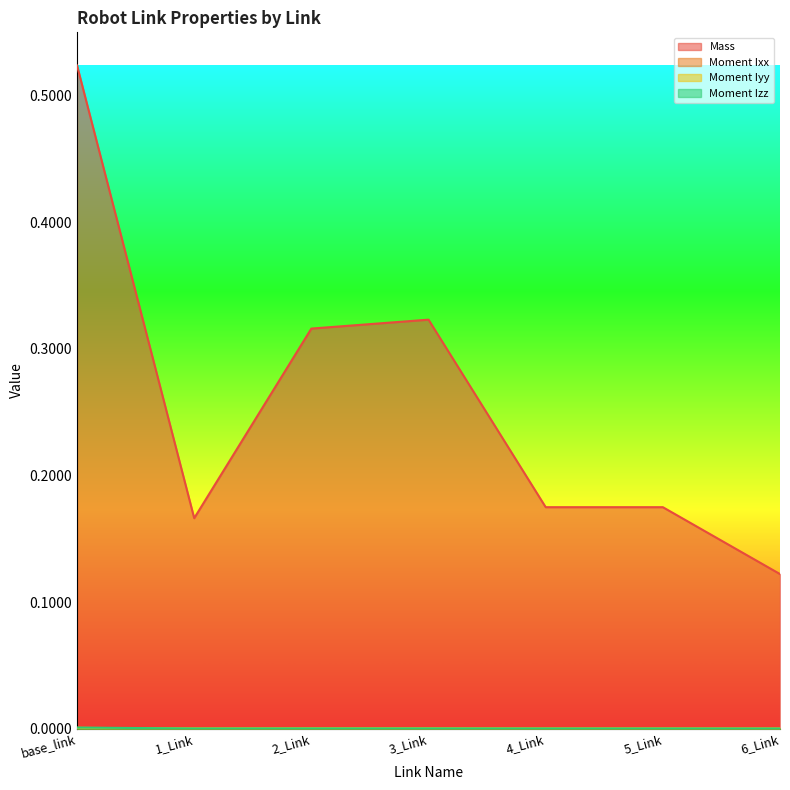

Reading left to right, what are all the values shown in this chart?

Mass: 0.5	0.2	0.3	0.3	0.2	0.2	0.1
Moment Ixx: 0.0	0.0	0.0	0.0	0.0	0.0	0.0
Moment Iyy: 0.0	0.0	0.0	0.0	0.0	0.0	0.0
Moment Izz: 0.0	0.0	0.0	0.0	0.0	0.0	0.0